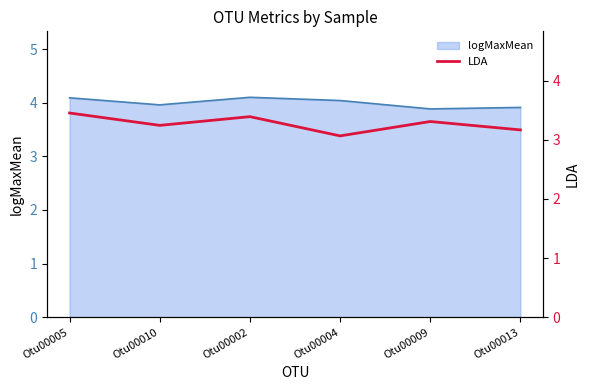

Is it true that logMaxMean equals 4.1 at Otu00005?

True